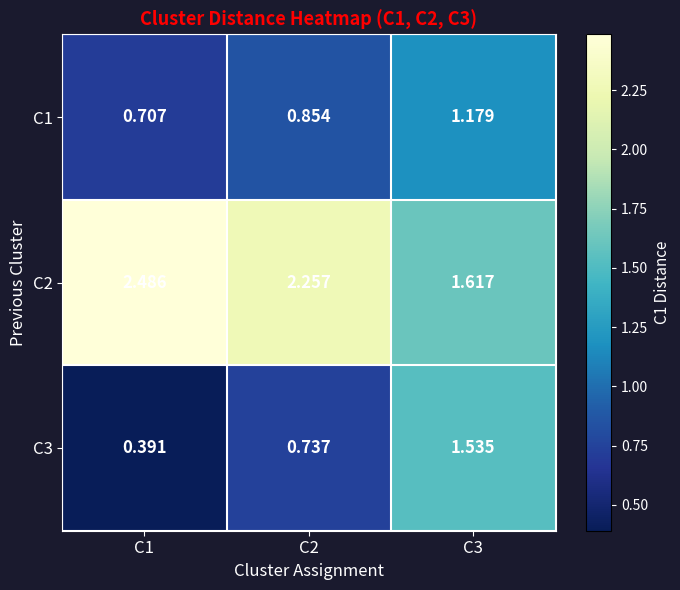

Which series changed the most between C2 and C3?

C3